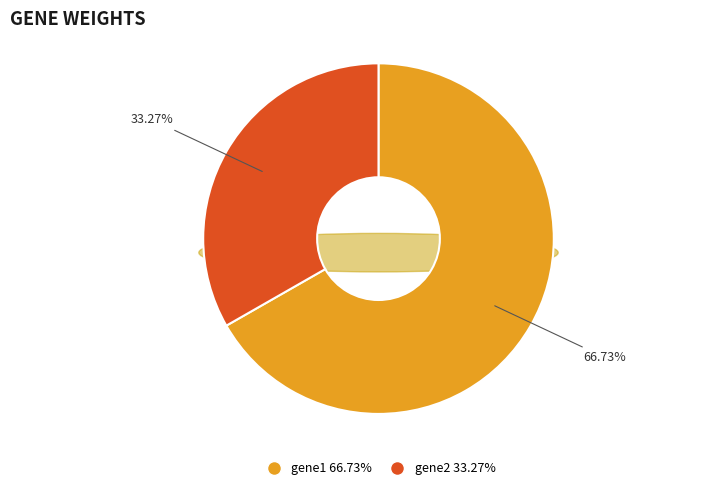

Is it true that gene1 is 74% of the pie?

False